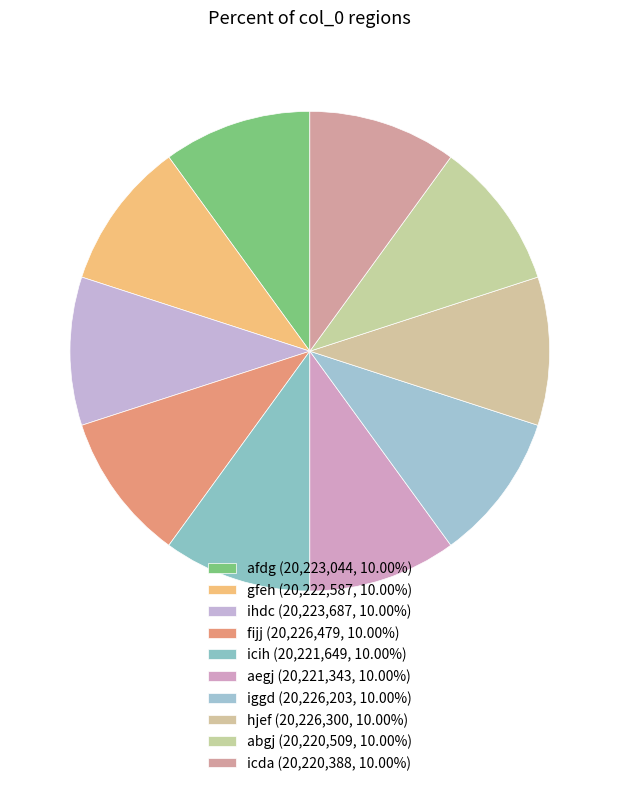

How many slices are in this pie chart?

10